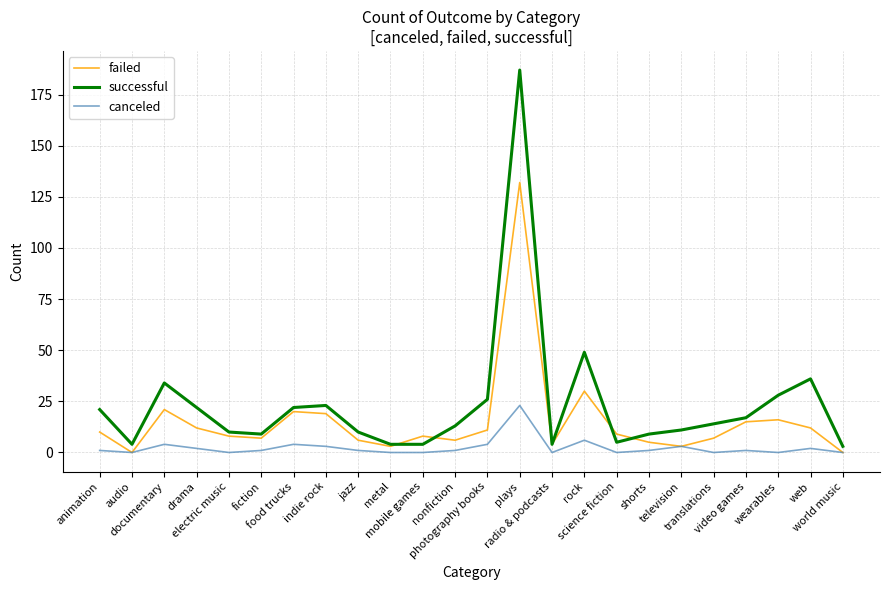

Is it true that successful equals 11 at animation?

False